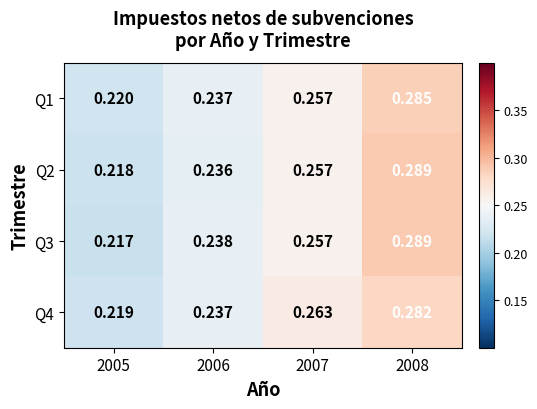

Is the value of Q3 at 2006 greater than the value of Q2 at 2005?

Yes